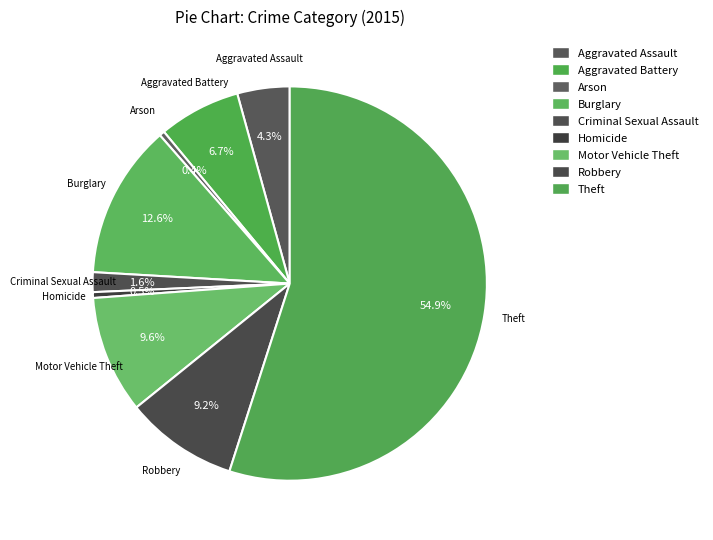

To the nearest percent, what is the combined percentage of Theft and Motor Vehicle Theft?

65%